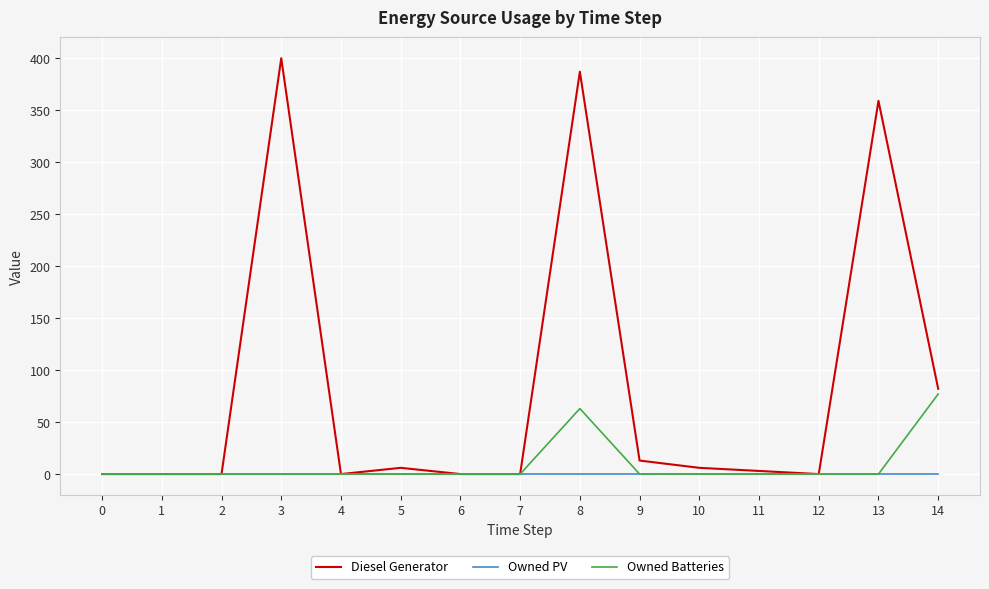

How many categories are shown in the chart?

15